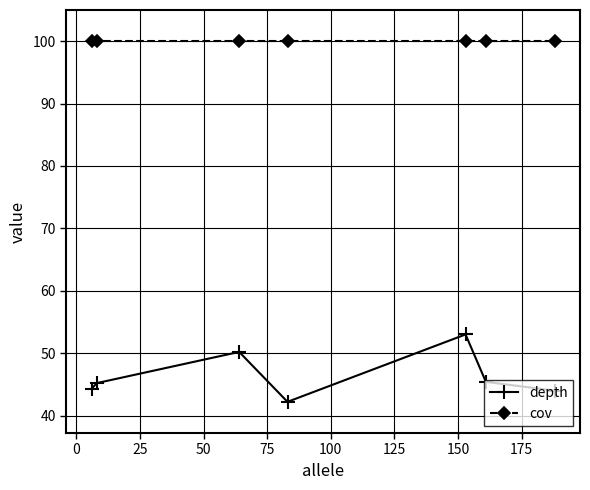

What is the sum of all depth values?

324.3